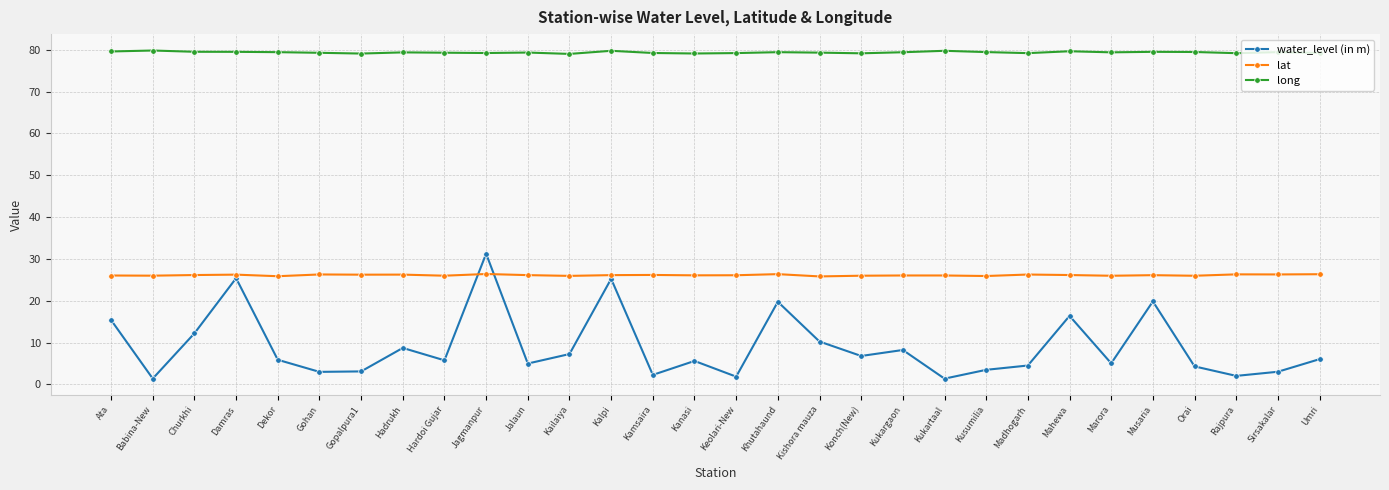

What is the sum of all water_level (in m) values?

270.7